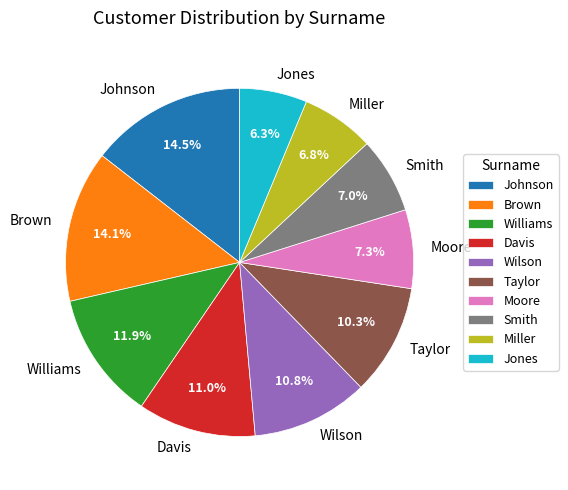

To the nearest percent, what is the average slice percentage?

10%